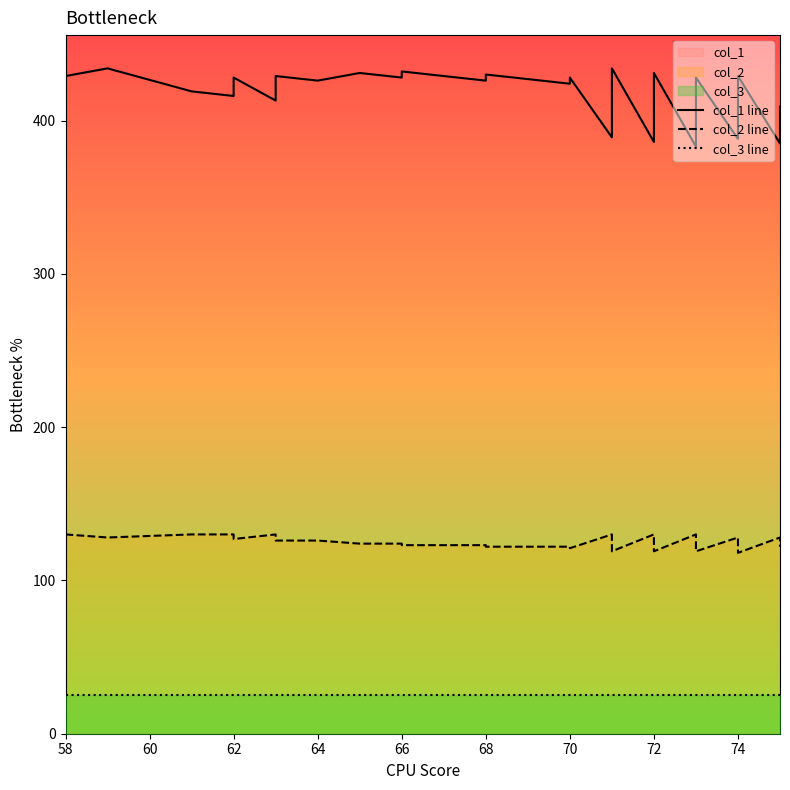

Does the chart have visible grid lines?

No